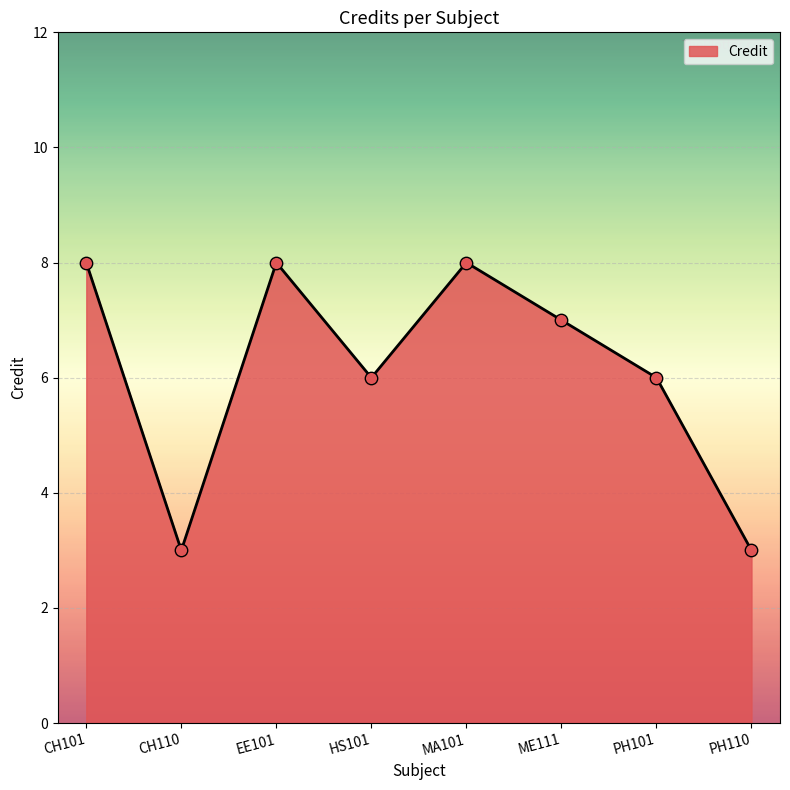

Between CH110 and HS101, which is larger?

HS101